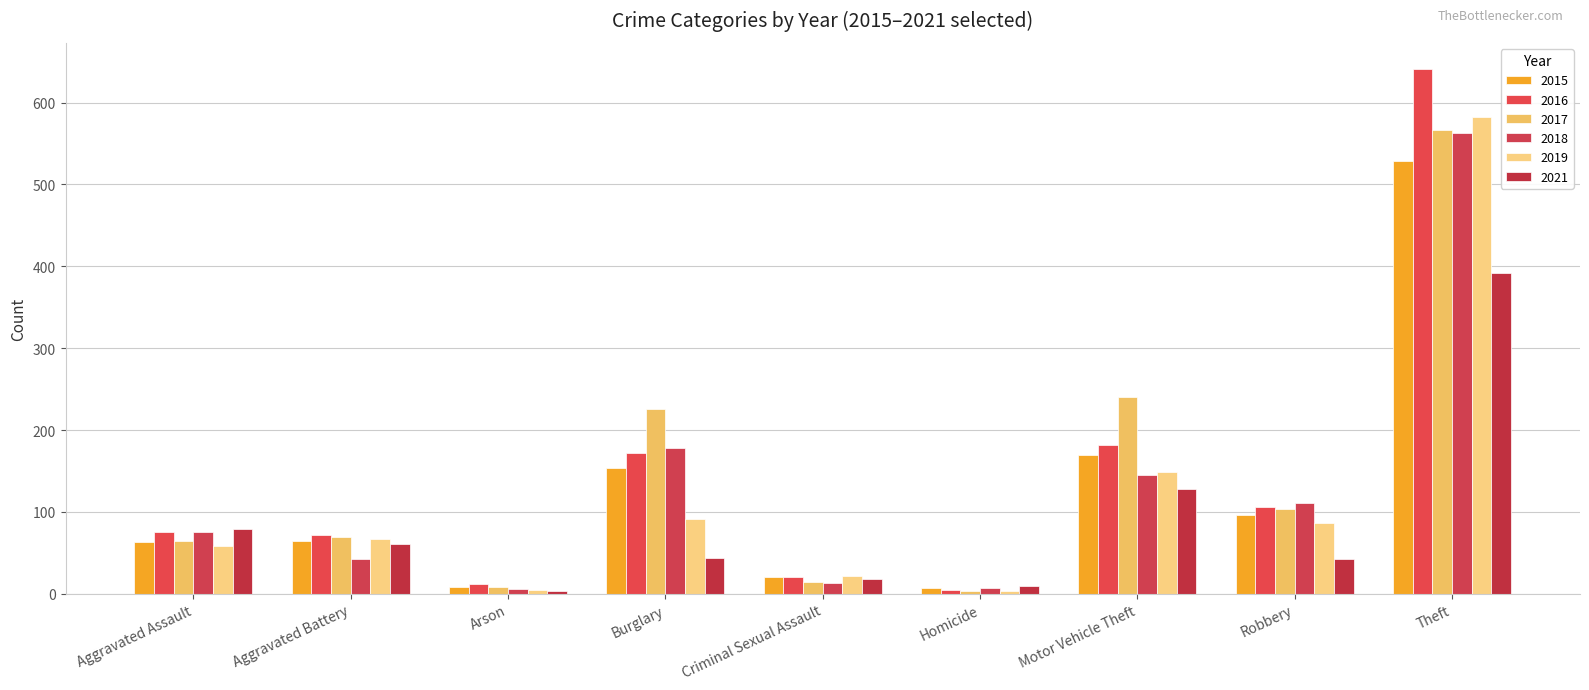

Which series has the widest spread of values?

2016